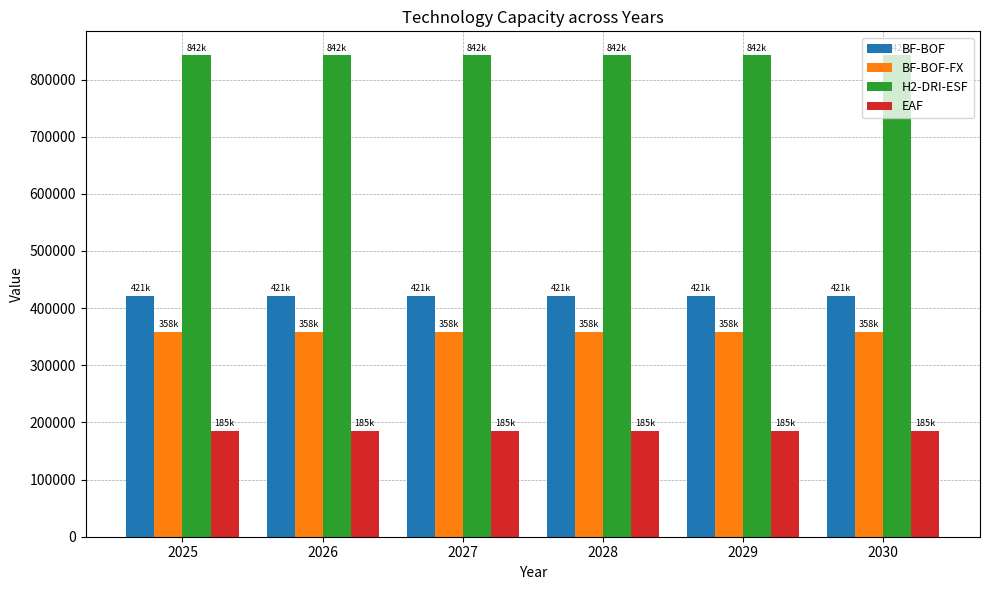

Reading left to right, extract all data points from this chart.

BF-BOF: 421098.9	421098.9	421098.9	421098.9	421098.9	421098.9
BF-BOF-FX: 357934.1	357934.1	357934.1	357934.1	357934.1	357934.1
H2-DRI-ESF: 842197.8	842197.8	842197.8	842197.8	842197.8	842197.8
EAF: 185299.8	185299.8	185299.8	185299.8	185299.8	185299.8